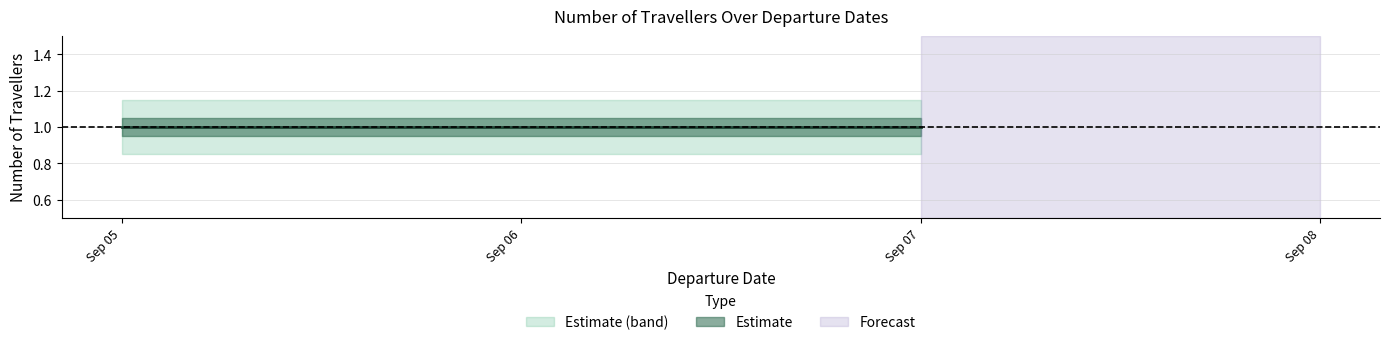

What is the difference between the highest and lowest values at 2020-09-06?

0.3